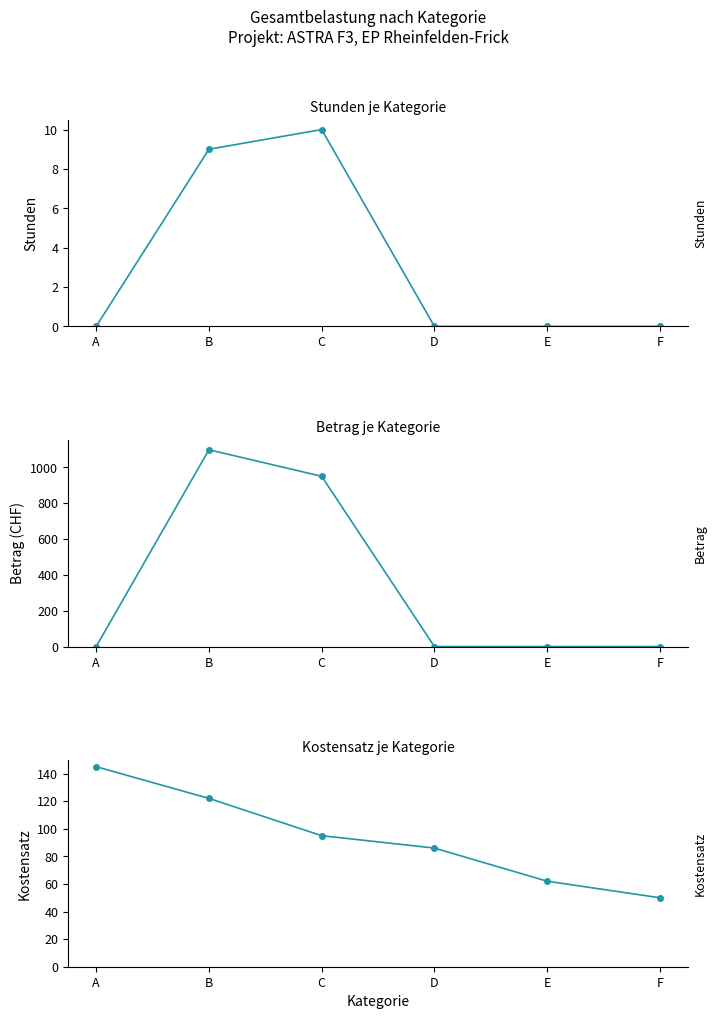

What is the difference between the second highest and second lowest values in the Stunden series?

9